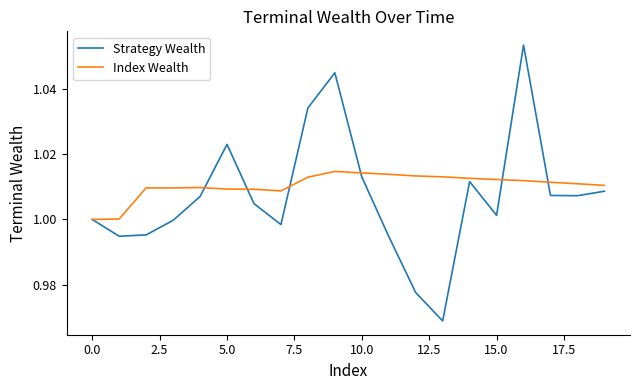

Which series has the largest range (max minus min)?

Strategy Wealth